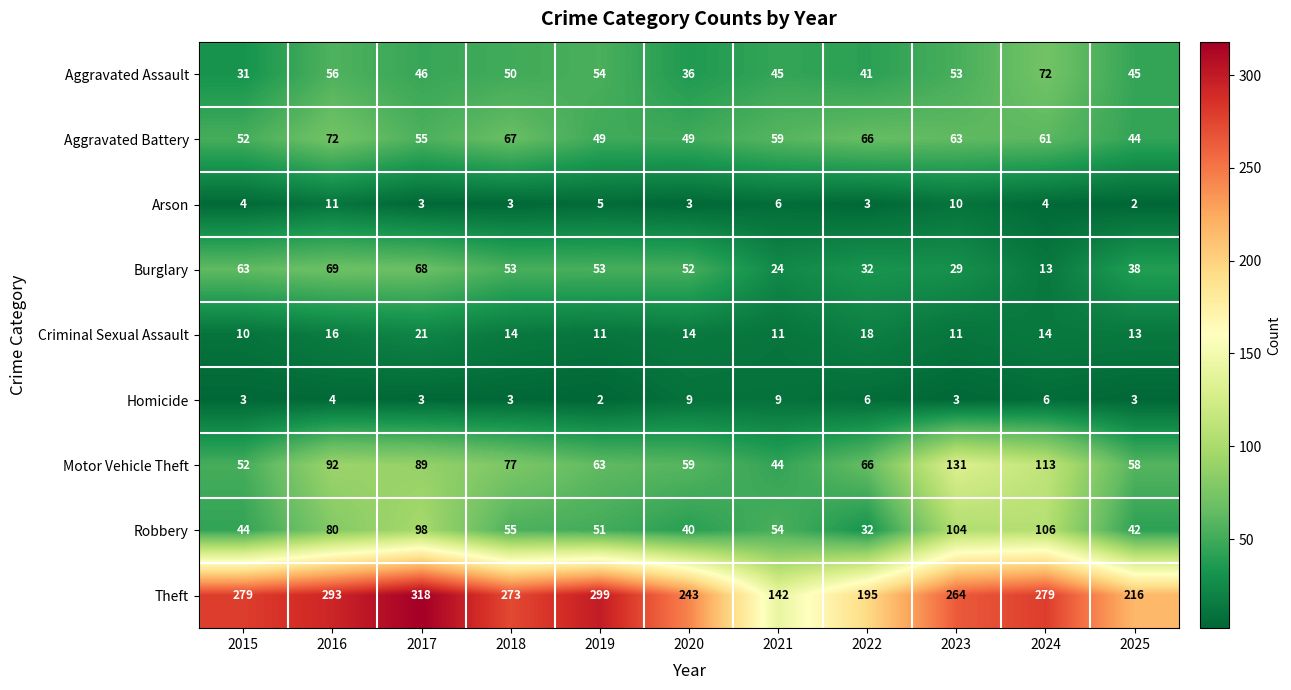

Which series has the largest total across all categories?

Theft